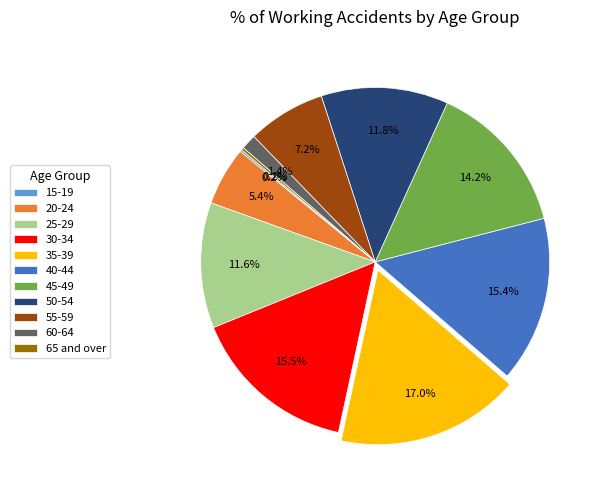

Which category has the biggest portion of the pie?

35-39